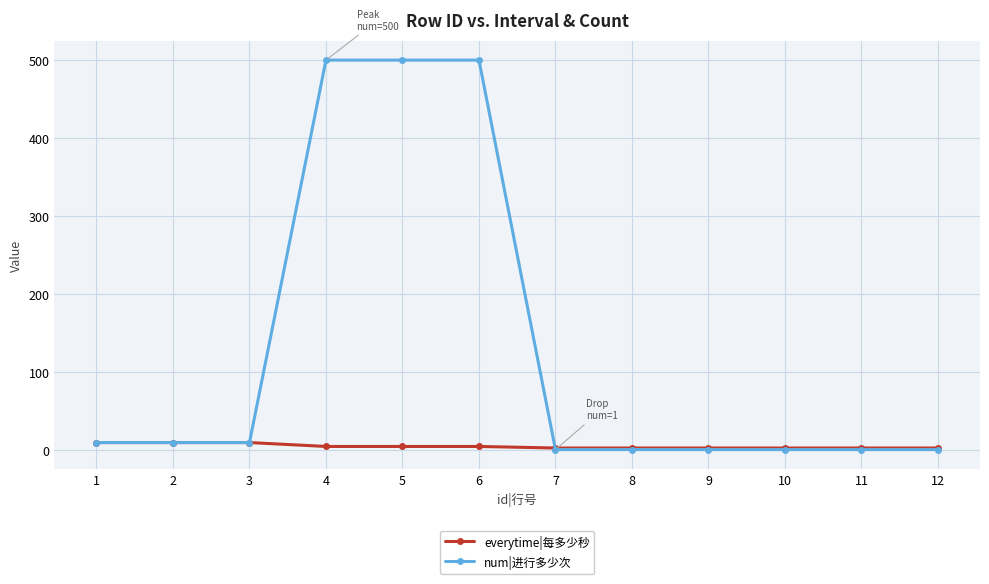

What is the maximum value shown in the chart?

500